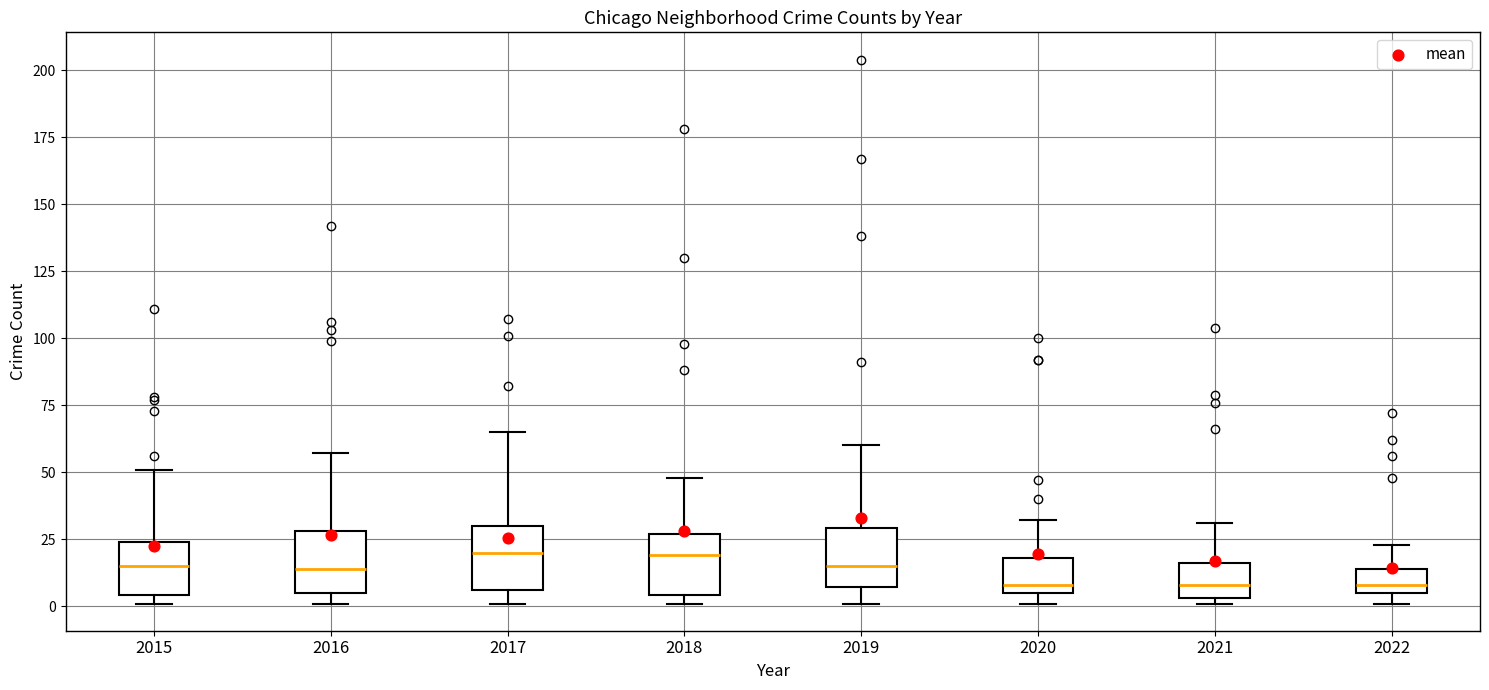

Where is the upper edge of the box at x = 2019 on the y-axis? The values are not printed on the chart, so give them approximately, as read against the axis.

30